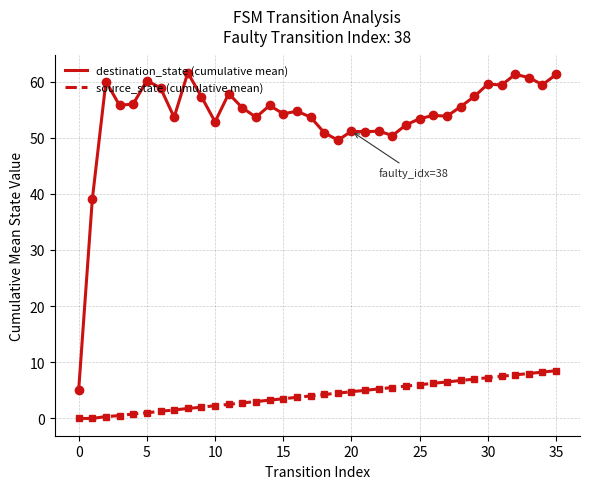

True or false: destination_state (cumulative mean) and source_state (cumulative mean) cross at least once.

False